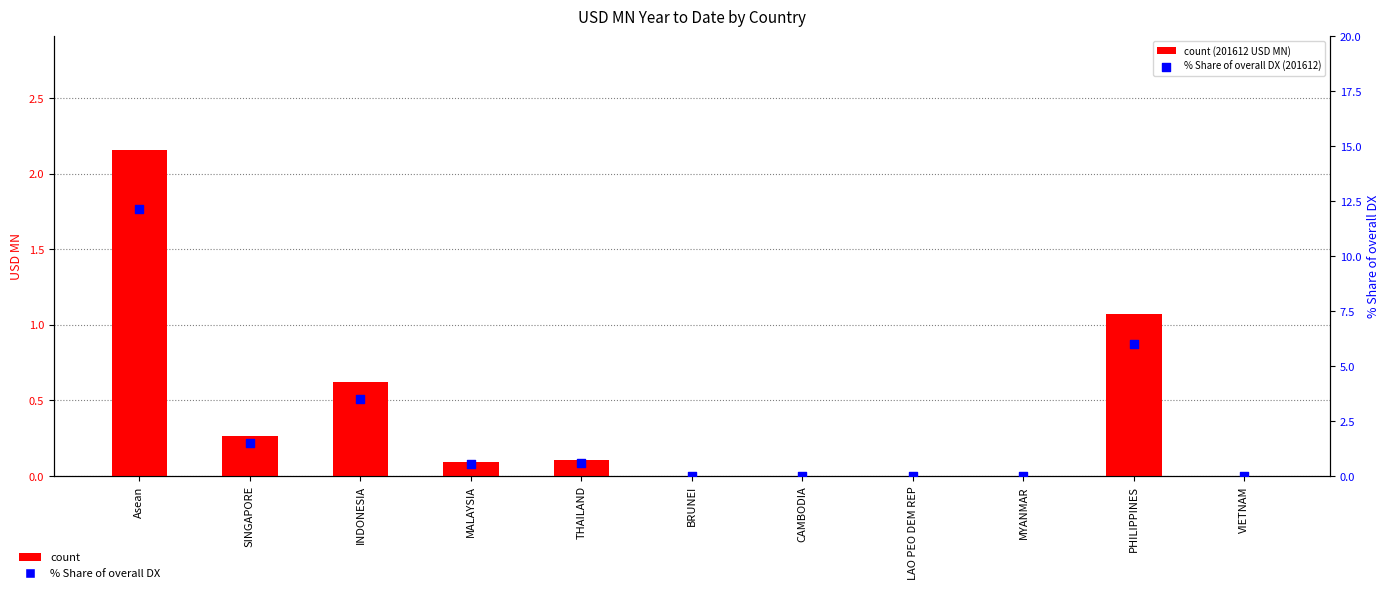

What is the total value across all series at THAILAND?

0.7